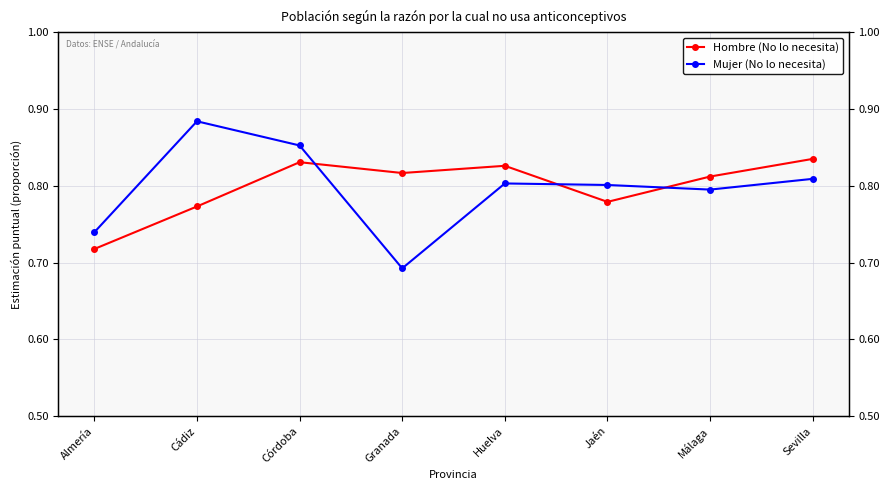

At how many categories does at least one series exceed 0?

8